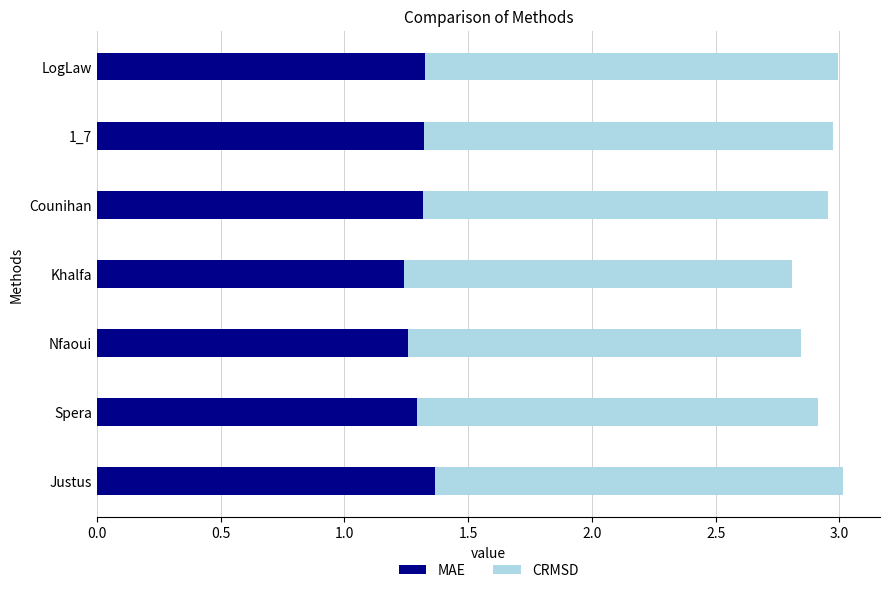

What is the sum of all MAE values?

9.1